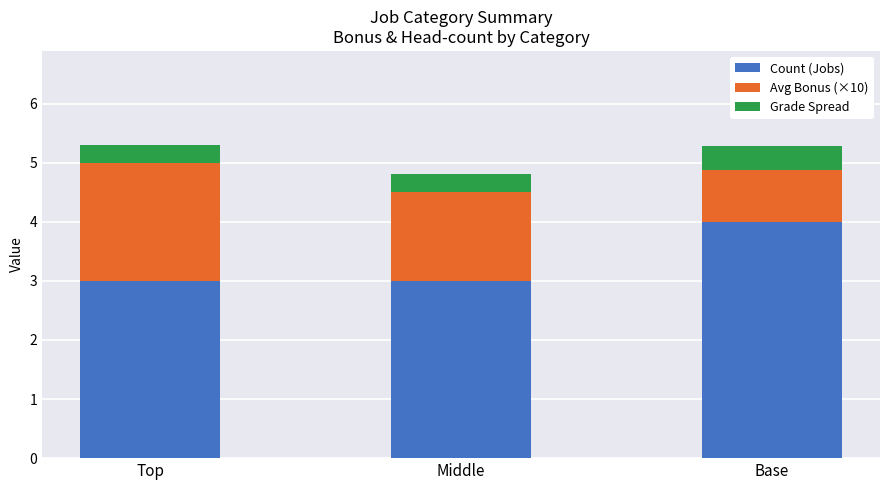

True or false: Count (Jobs) has a value of 3.0 at Top.

True